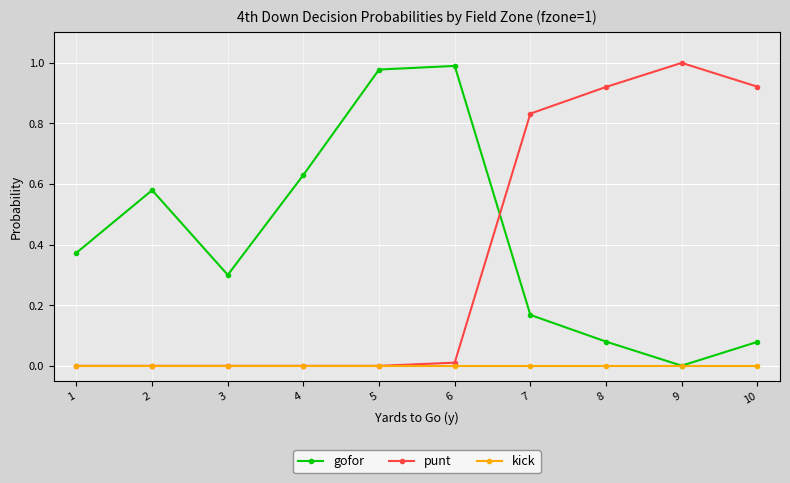

True or false: punt and gofor cross at least once.

True